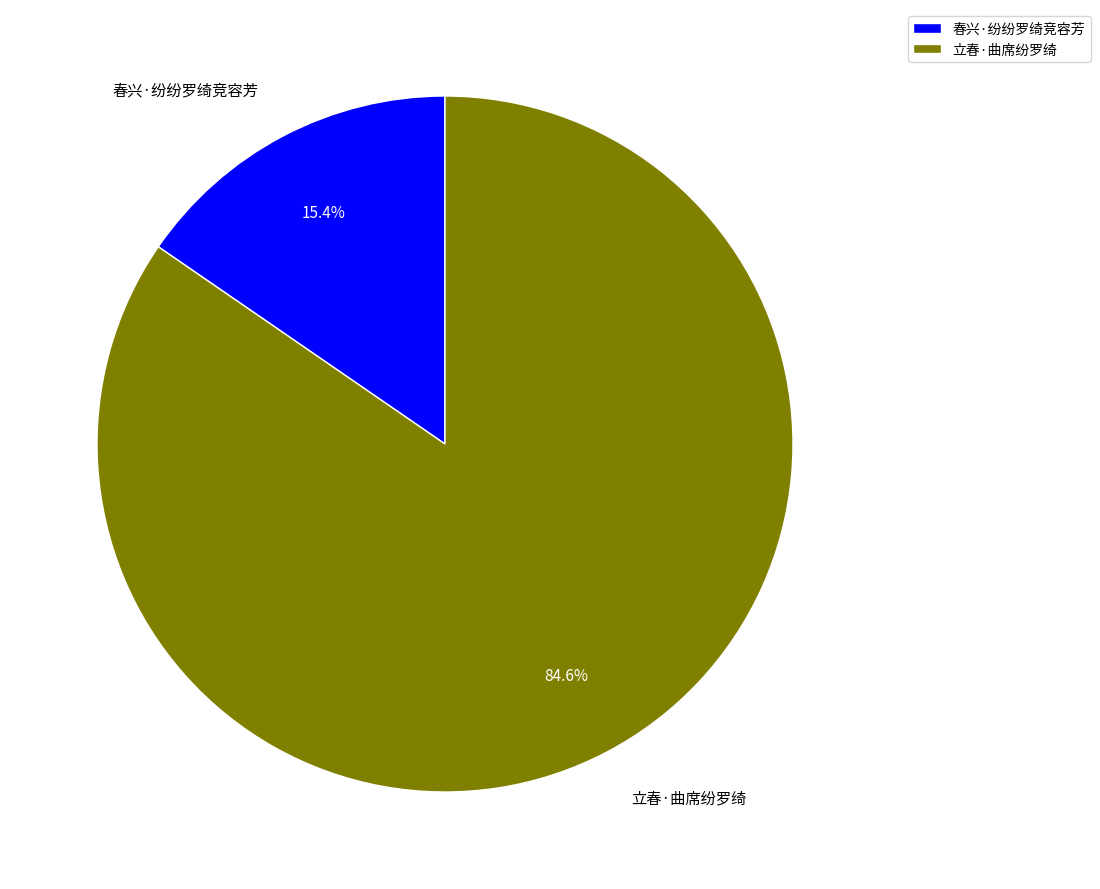

Is there a majority slice in this chart?

Yes